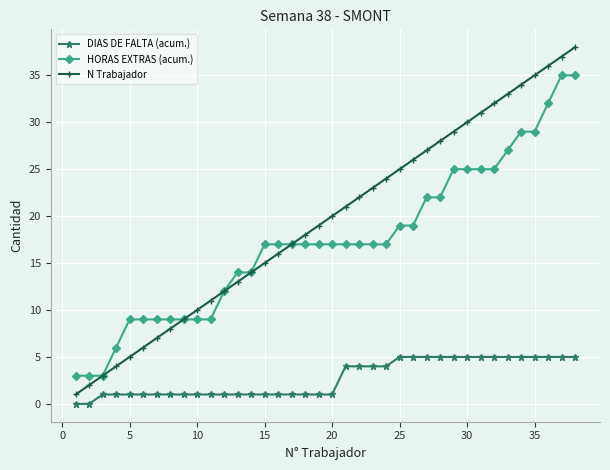

What is the lowest value of the HORAS EXTRAS (acum.) series?

3